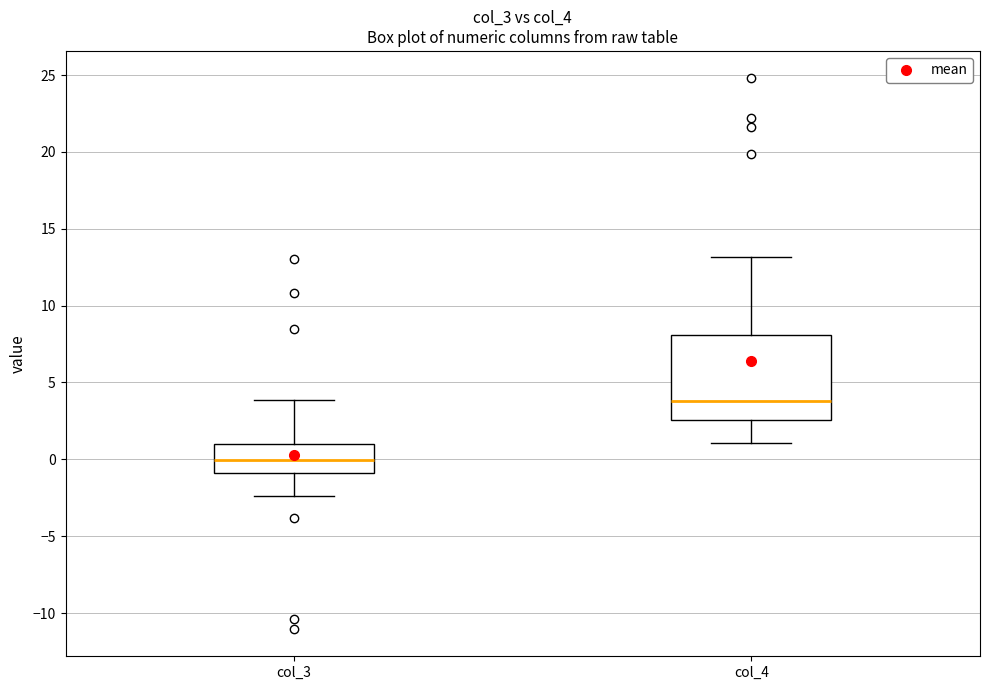

Reading left to right, read every box against the y-axis: the position of its median line, the range the box covers, and the ends of its whiskers. The values are not printed on the chart, so give them approximately, as read against the axis.

col_3: median 0.0, box -1.0 to 1.0, whiskers -2.5 to 4.0
col_4: median 4.0, box 2.5 to 8.0, whiskers 1.0 to 13.0